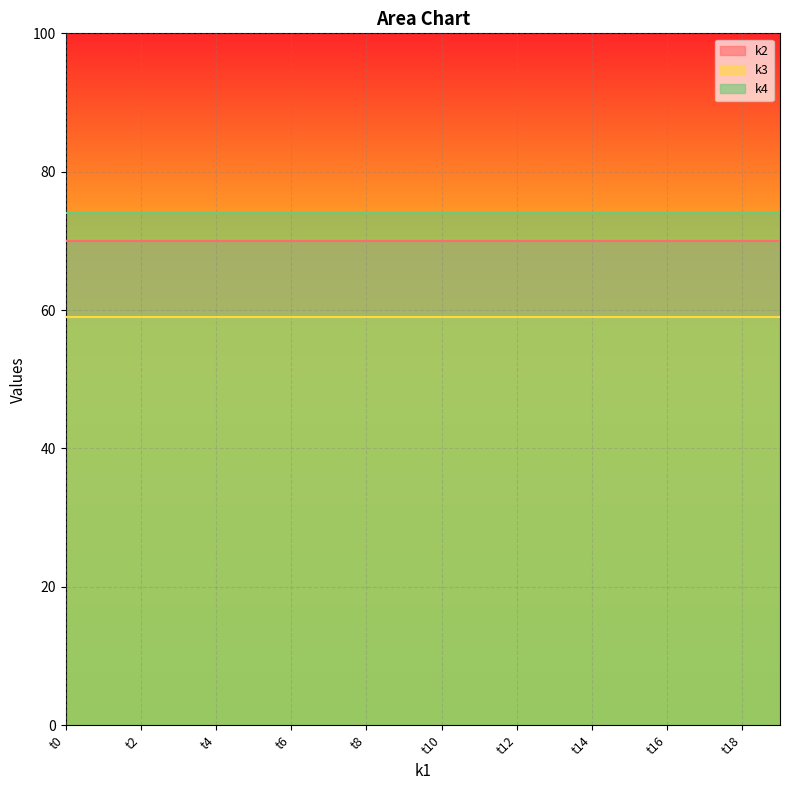

At how many categories does at least one series exceed 72?

20